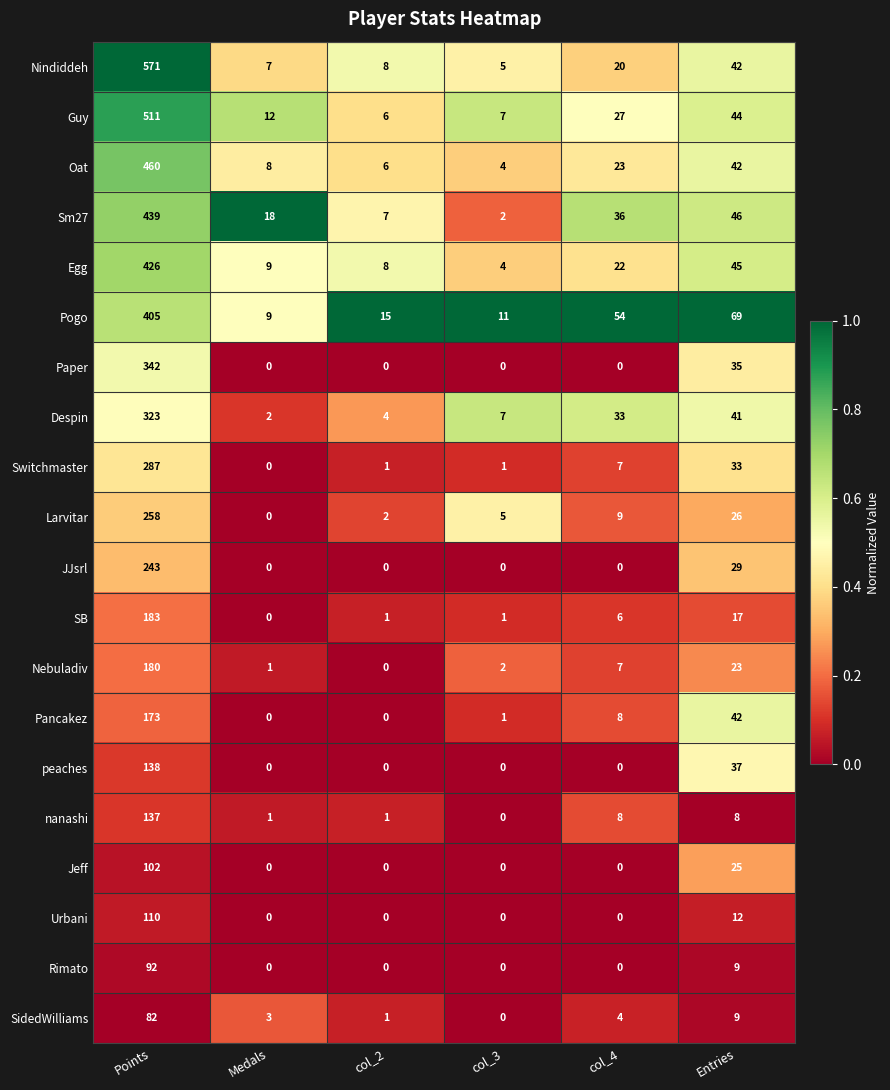

Which series has the largest total across all categories?

Nindiddeh